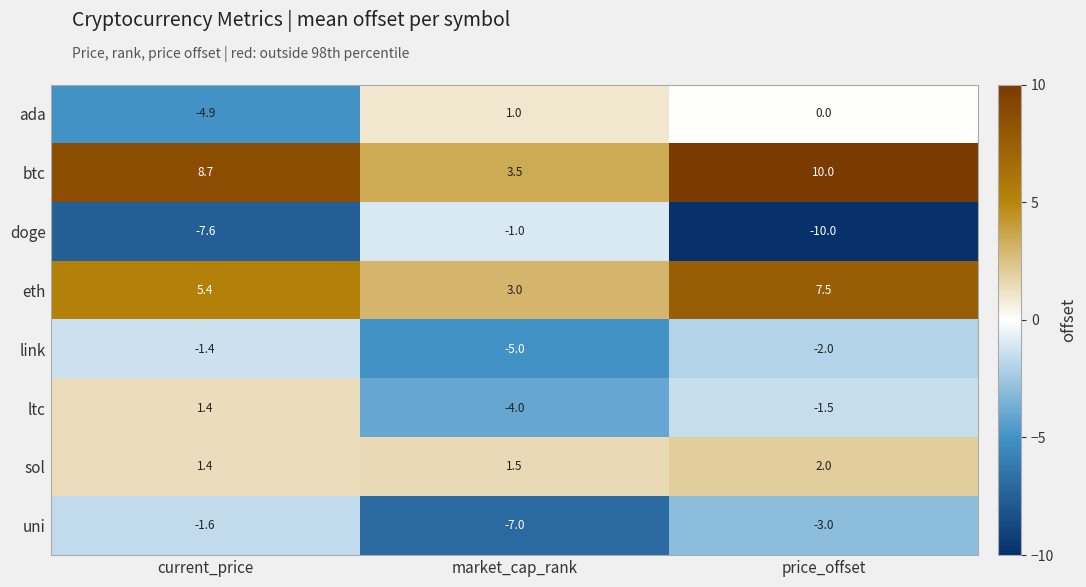

Reading right to left, extract all data points from this chart.

ada: 0.0	1.0	-4.9
btc: 10.0	3.5	8.7
doge: -10.0	-1.0	-7.6
eth: 7.5	3.0	5.4
link: -2.0	-5.0	-1.4
ltc: -1.5	-4.0	1.4
sol: 2.0	1.5	1.4
uni: -3.0	-7.0	-1.6